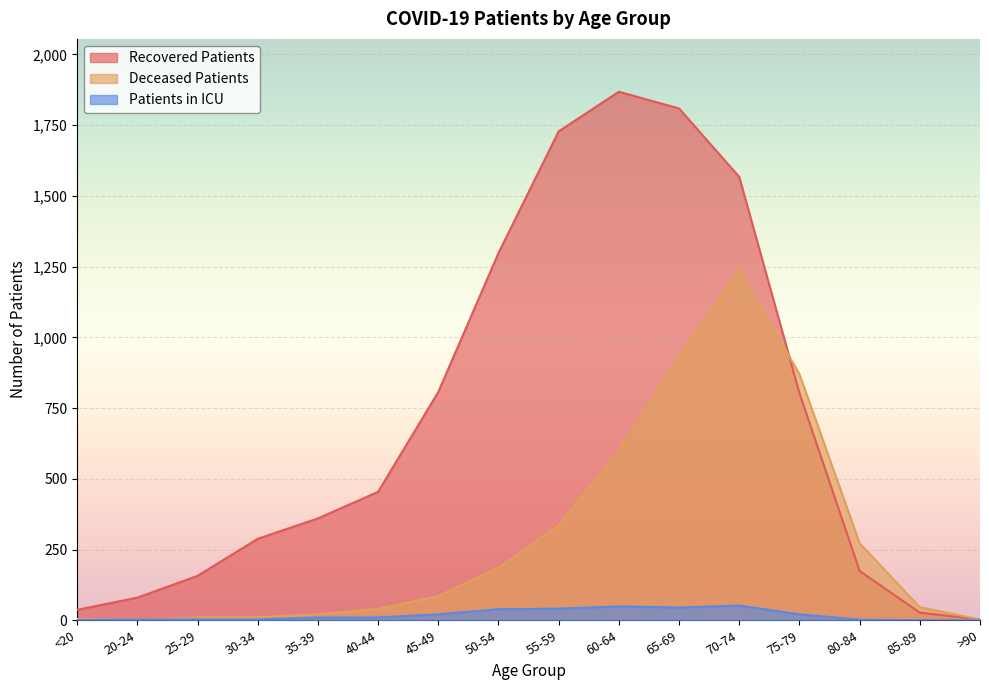

Reading left to right, what are all the values shown in this chart?

recovered_patients: 37	80	157	288	360	454	807	1298	1728	1868	1809	1567	803	174	27	3
deceased_patients: 5	0	10	11	21	40	86	186	336	598	929	1239	870	272	46	3
patients_in_icu: 1	2	3	3	10	10	21	39	41	49	45	52	21	2	0	0